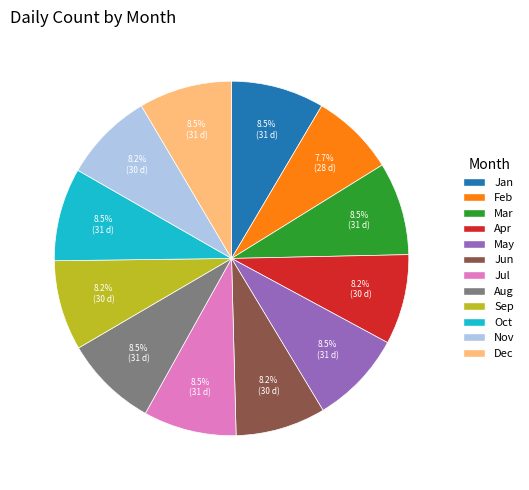

To the nearest percent, what is the average slice percentage?

8%